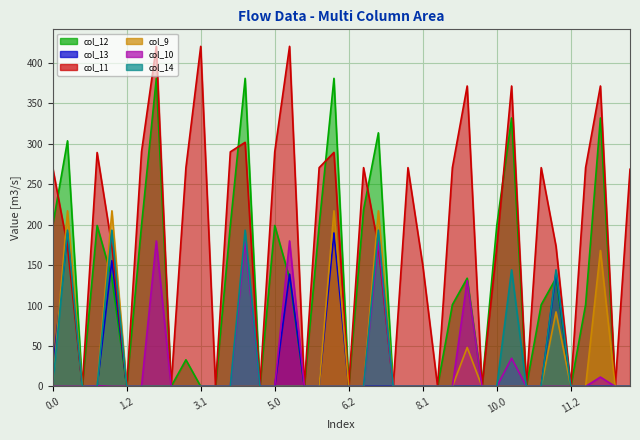

What is the difference between the col_10 values at 10.1 and 1.1?

34.8